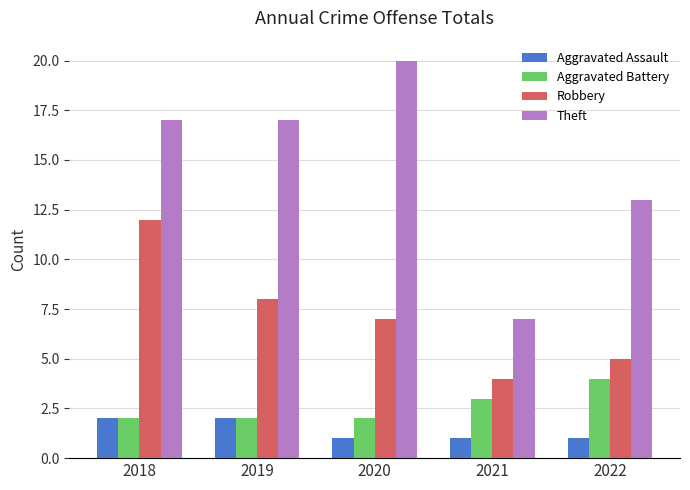

Reading right to left, what are all the values shown in this chart?

Aggravated Assault: 2022=1	2021=1	2020=1	2019=2	2018=2
Aggravated Battery: 2022=4	2021=3	2020=2	2019=2	2018=2
Robbery: 2022=5	2021=4	2020=7	2019=8	2018=12
Theft: 2022=13	2021=7	2020=20	2019=17	2018=17